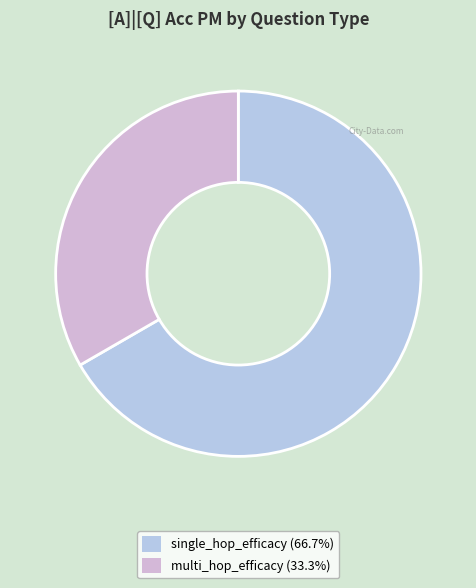

Which slice represents more than half of the pie?

single_hop_efficacy